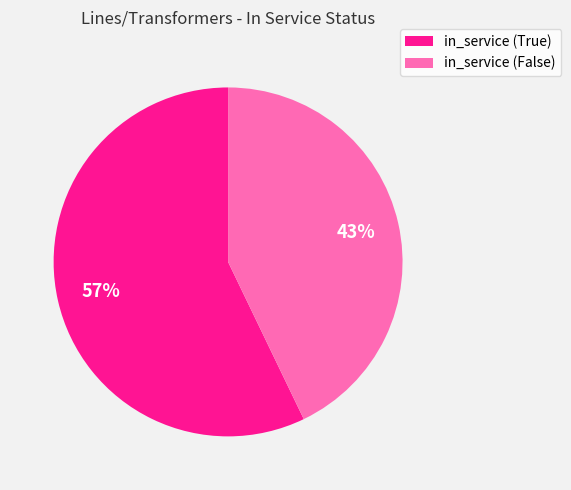

To the nearest percent, what percentage of the pie is in_service (True)?

57%